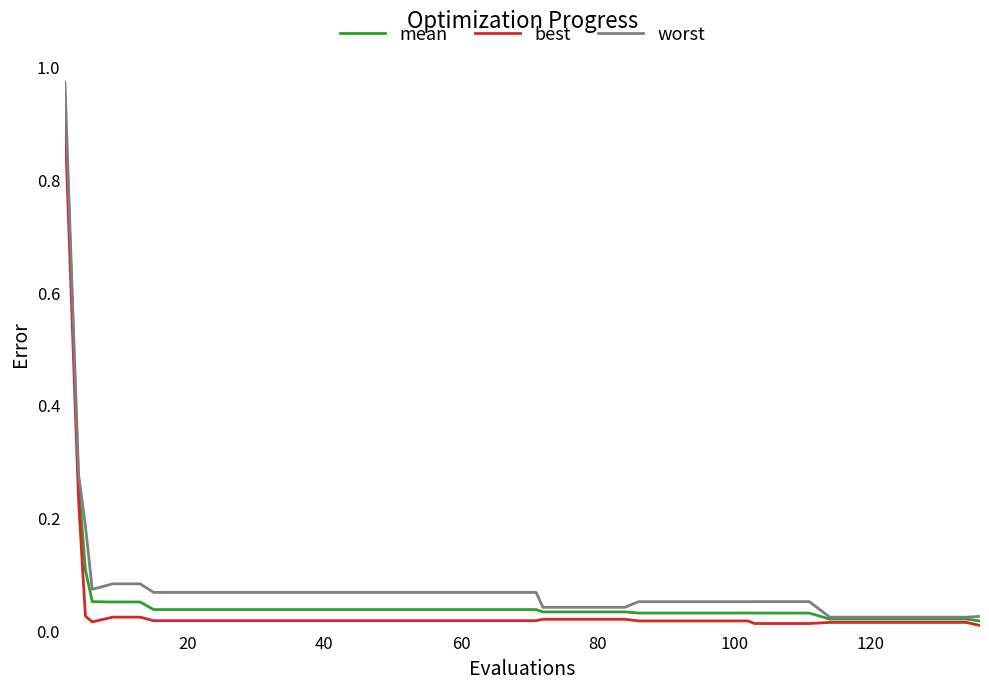

Which series has the largest range (max minus min)?

worst